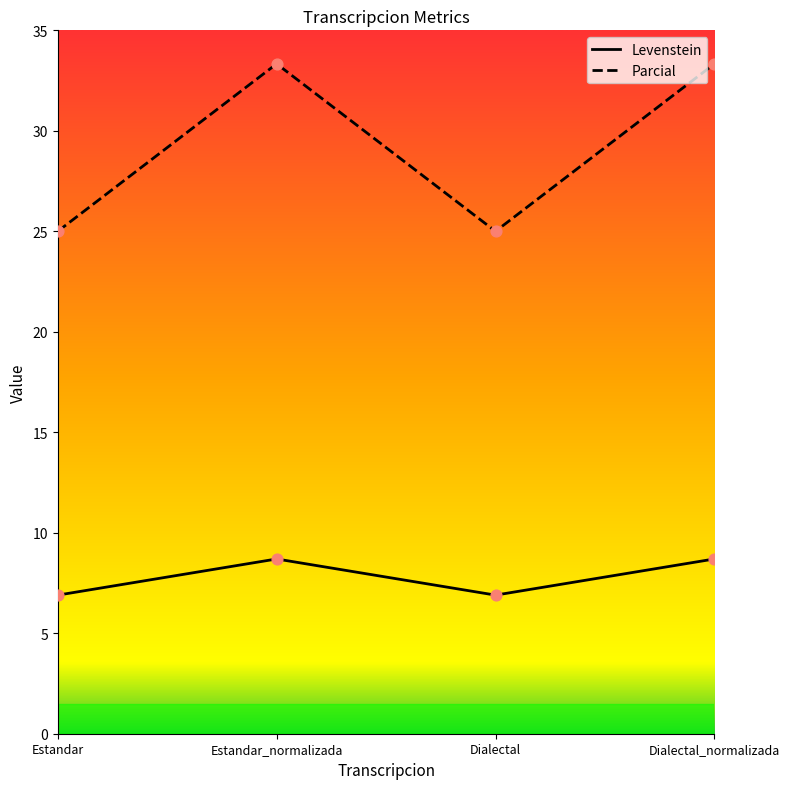

Between Estandar and Dialectal_normalizada, which series saw the biggest shift?

Parcial